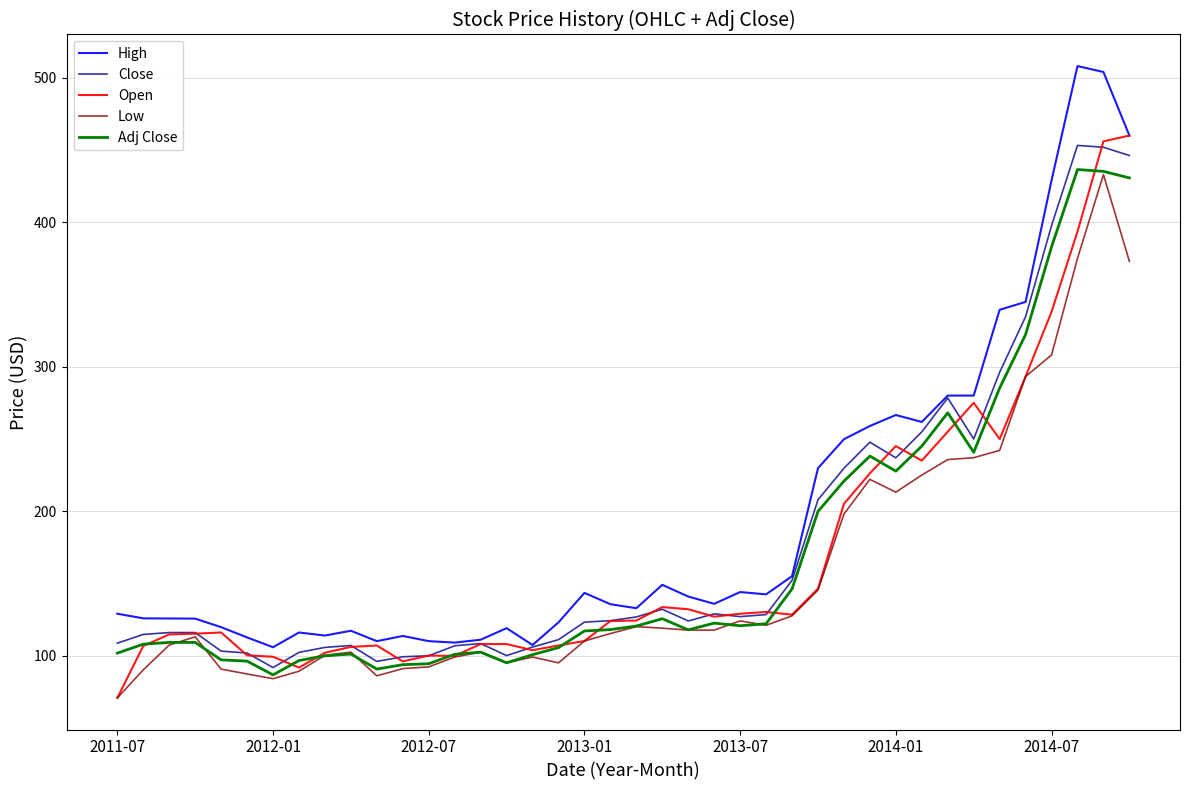

True or false: Open has more than 0 points higher than both neighbors.

True